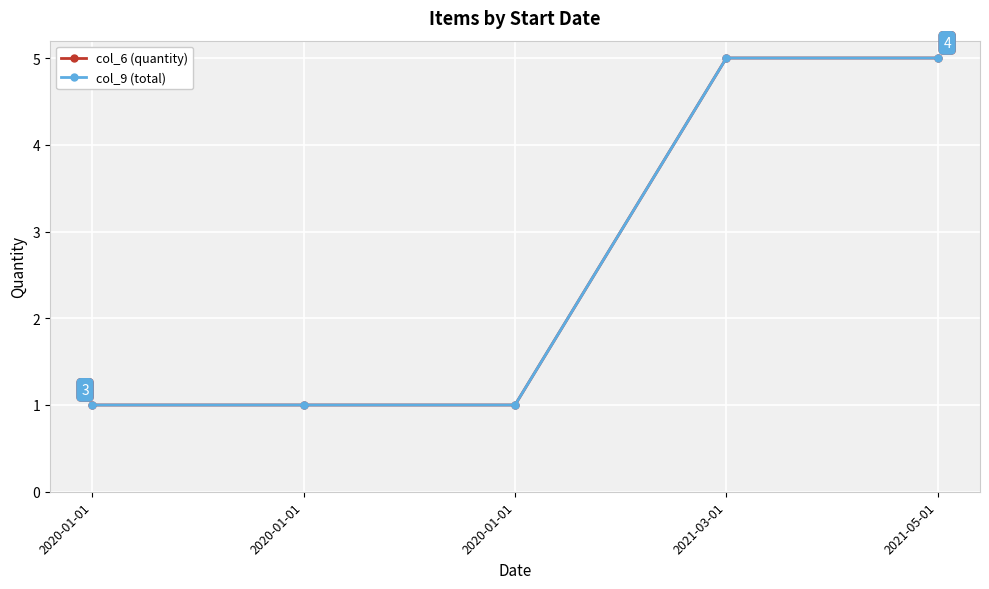

What is the maximum value for col_6 (quantity)?

5